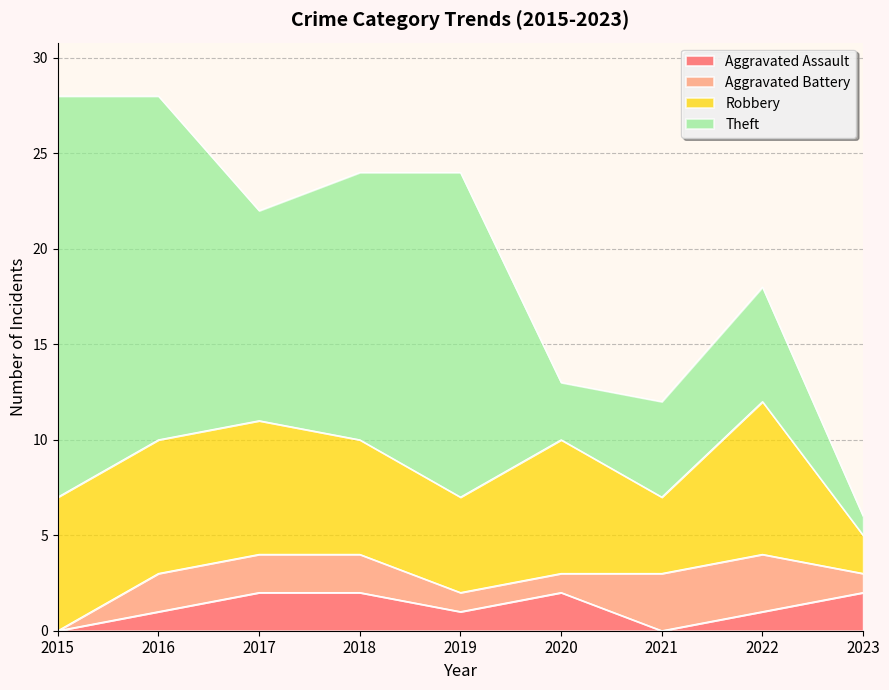

Where is Robbery nearest to the value 5?

2019